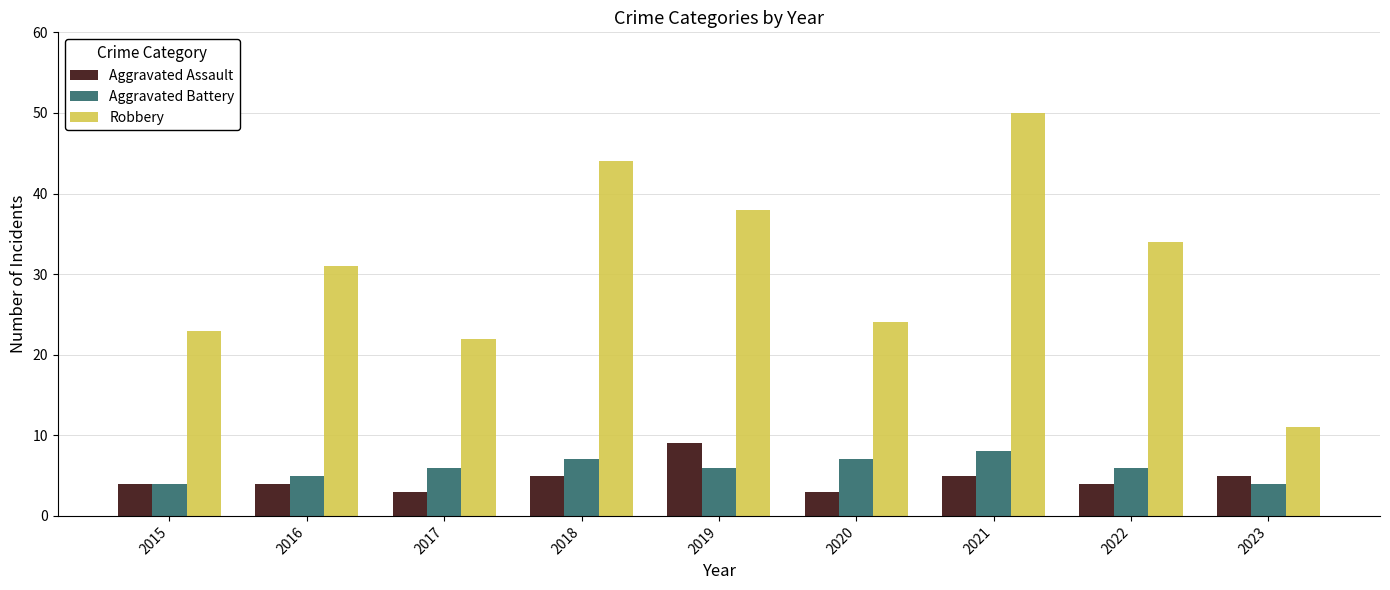

The value of Aggravated Battery at 2022 is 8. True or false?

False